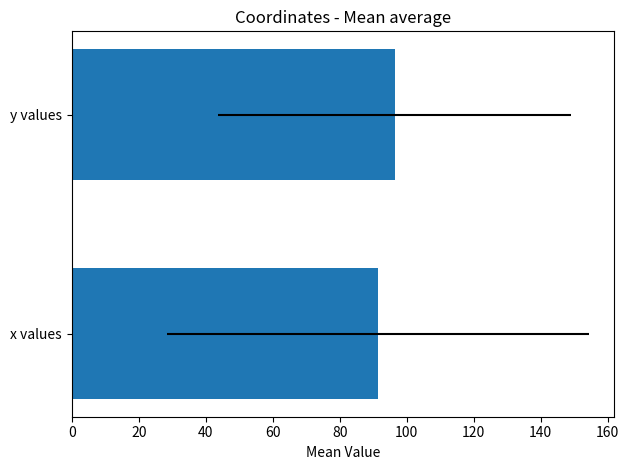

The value at x values is 91.4. True or false?

True